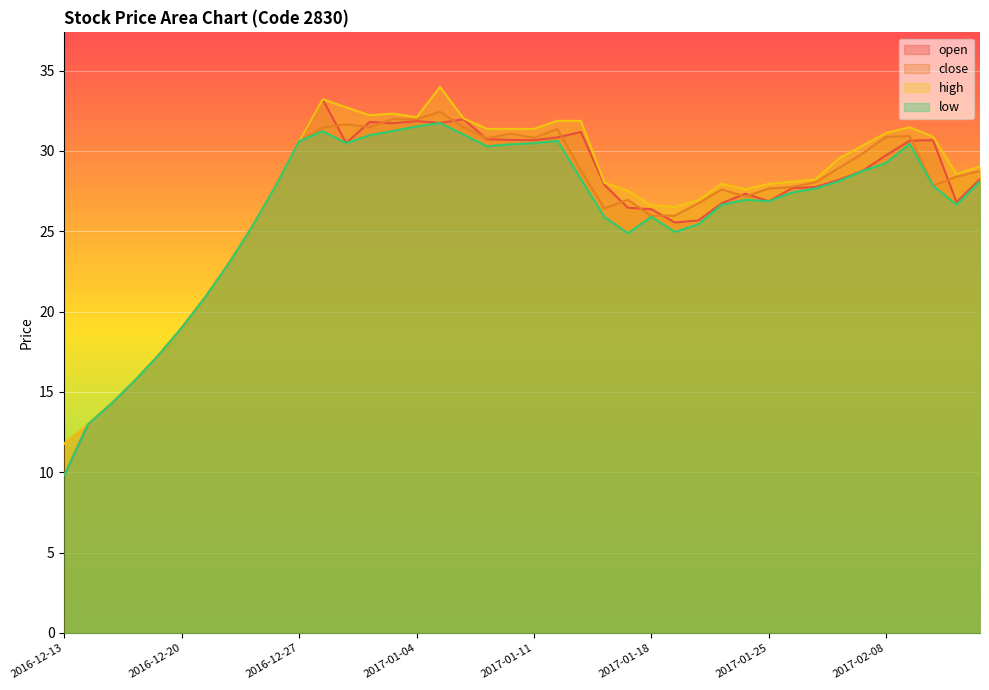

Where is close nearest to the value 22?

2016-12-22